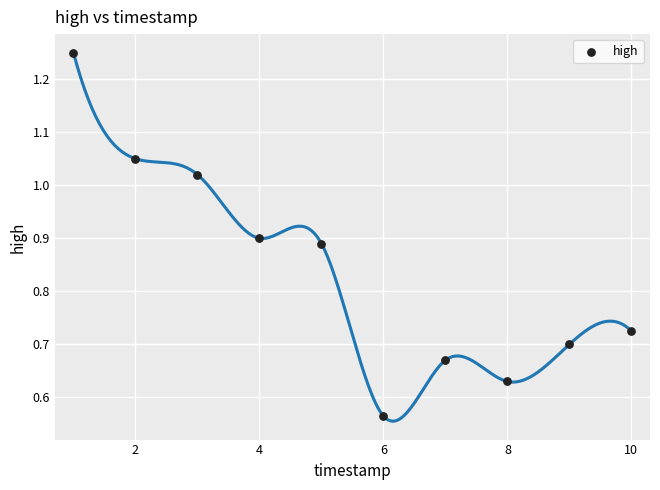

What is the average X value?

5.5